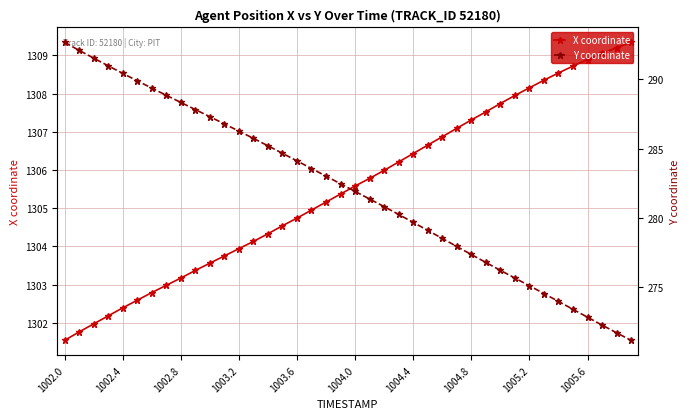

At how many categories does at least one series exceed 1151?

40